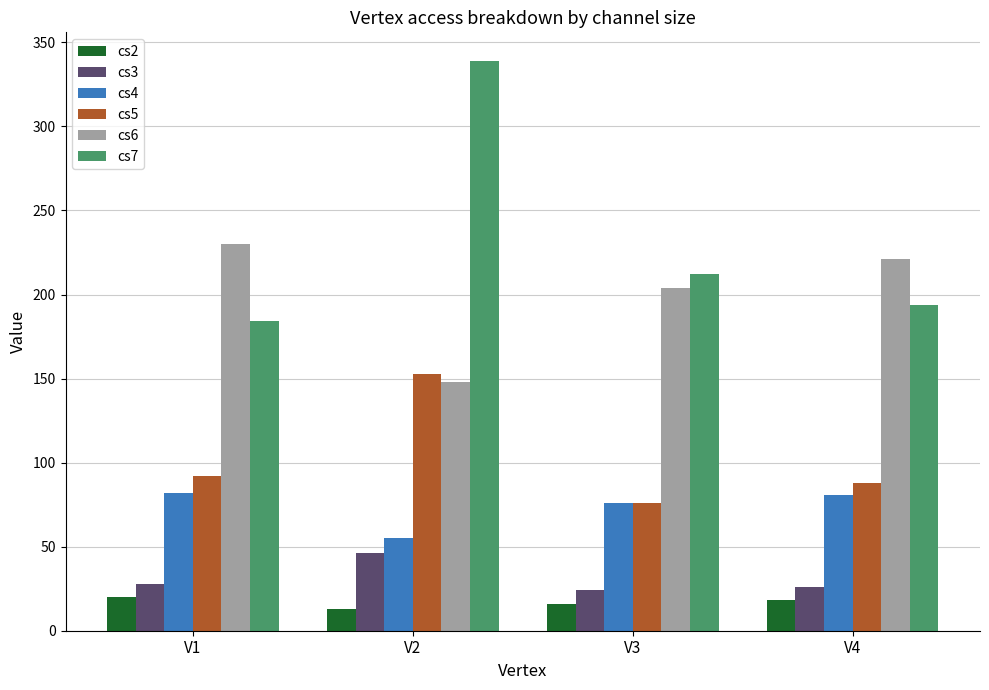

What is the greatest value displayed?

339